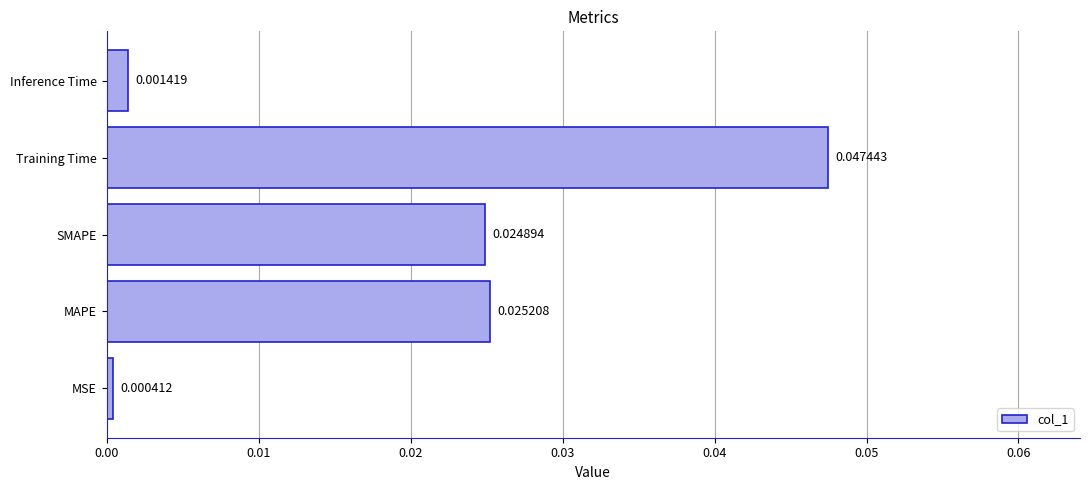

Which has a higher value, MSE or Training Time?

Training Time